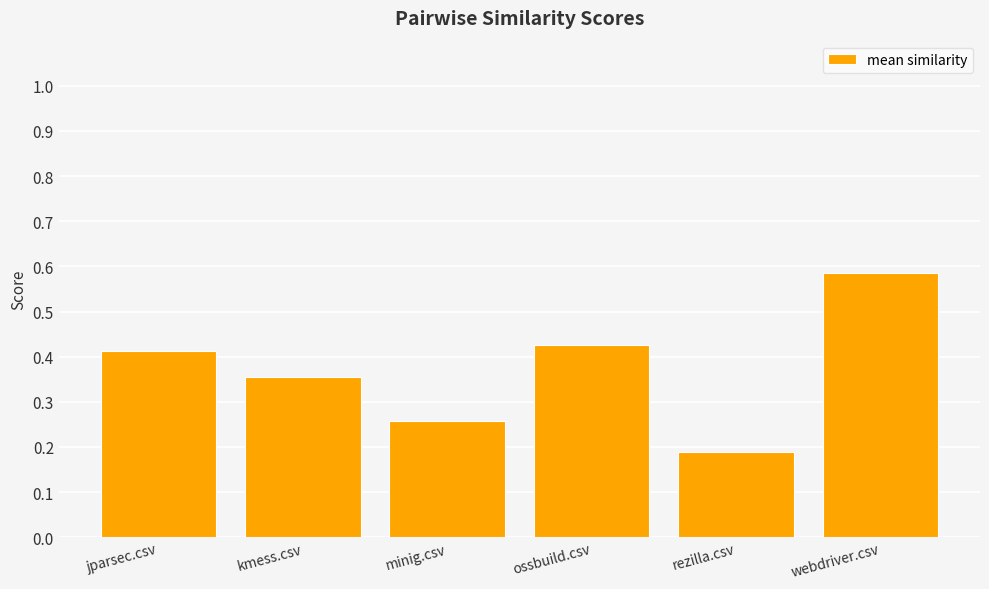

Which has a higher value, kmess.csv or webdriver.csv?

webdriver.csv